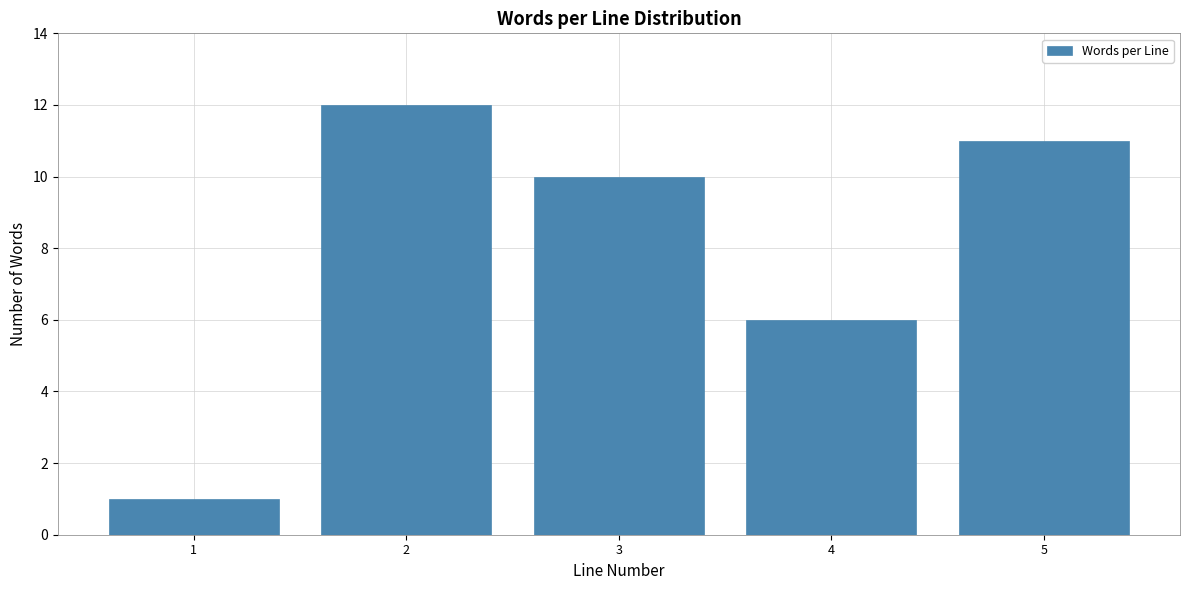

Reading left to right, list all the values displayed in this chart.

1=1	2=12	3=10	4=6	5=11